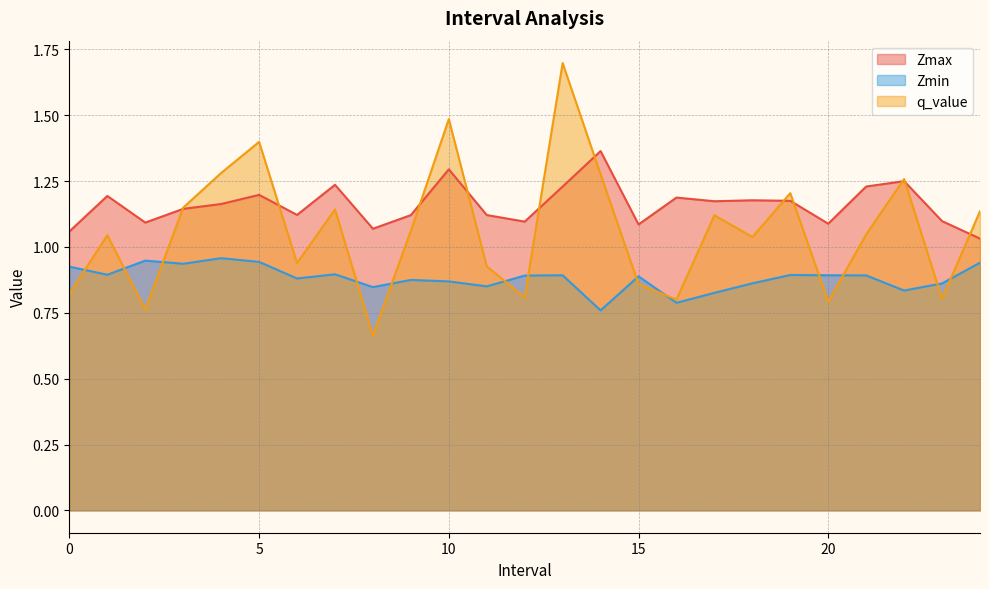

Is it true that q_value equals 0.5 at 16.0?

False